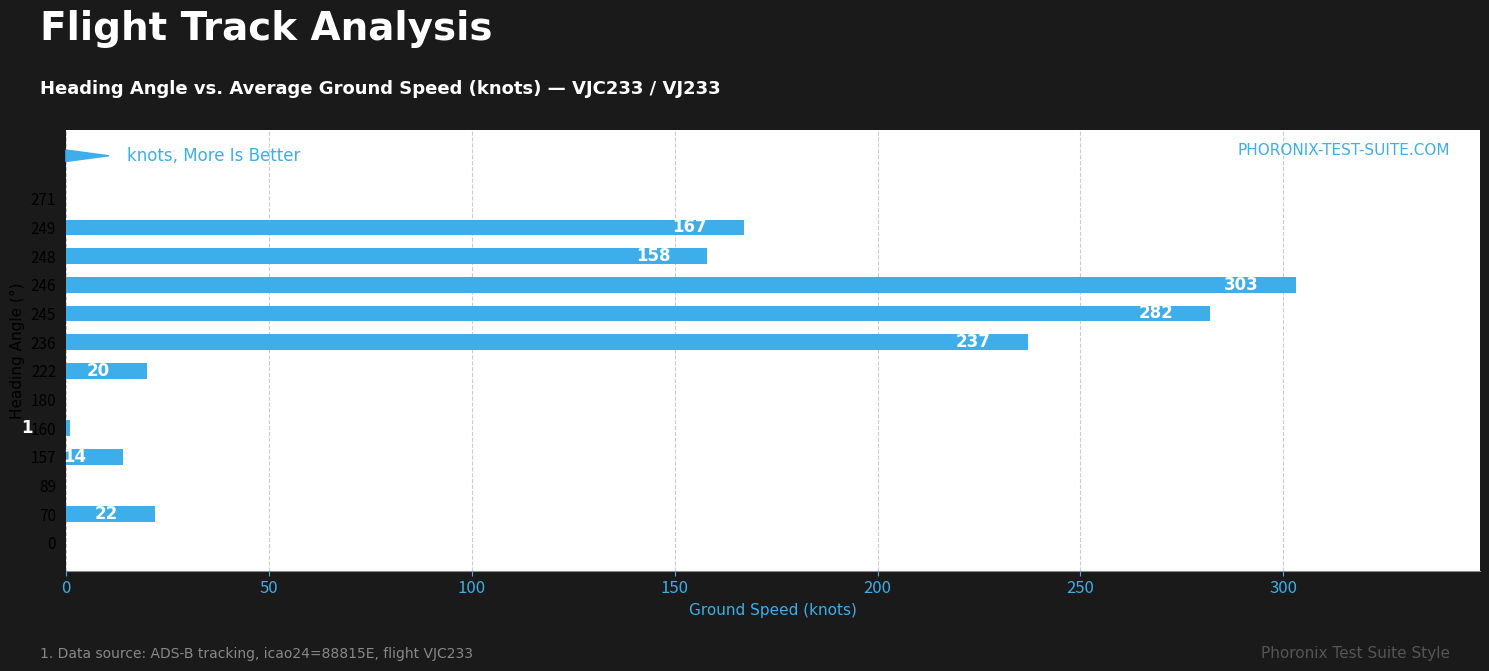

Between 245 and 157, which is larger?

245